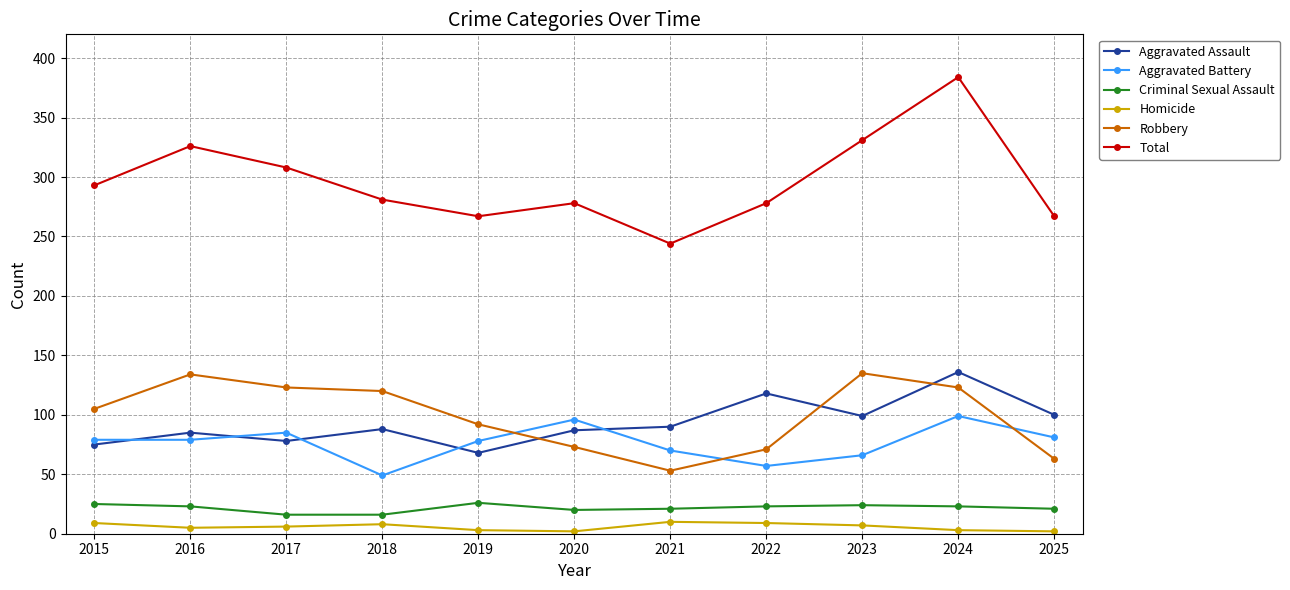

The value of Aggravated Assault at 2018 is 129. True or false?

False